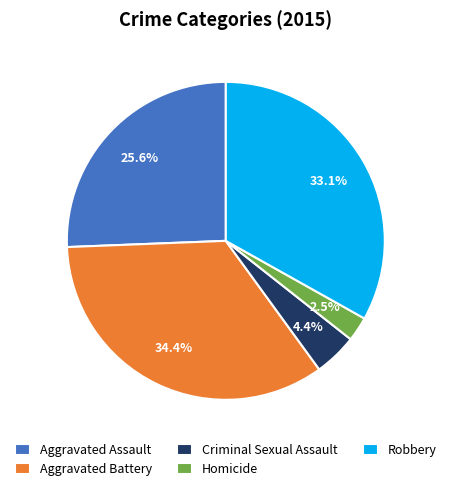

The Aggravated Assault slice represents 13% of the pie. True or false?

False